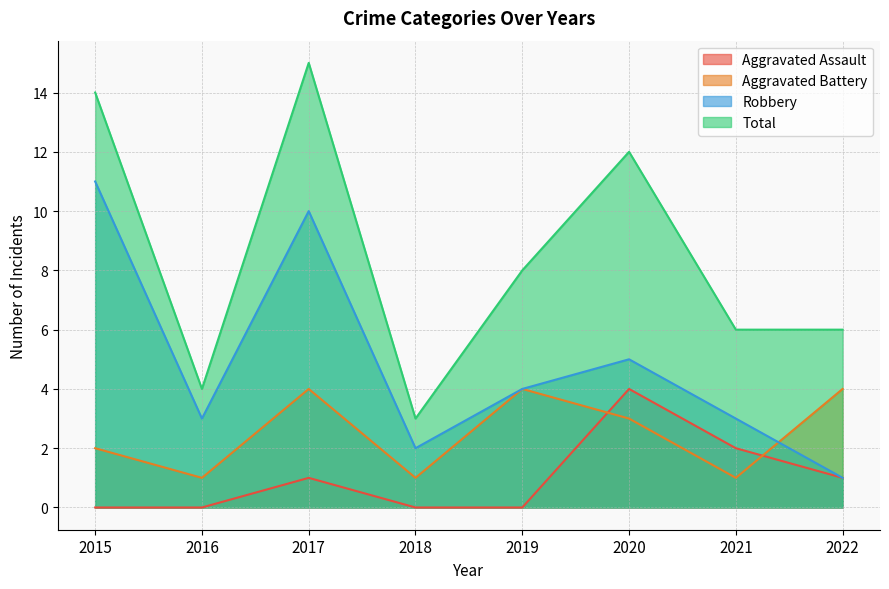

What is the minimum value for Total?

3